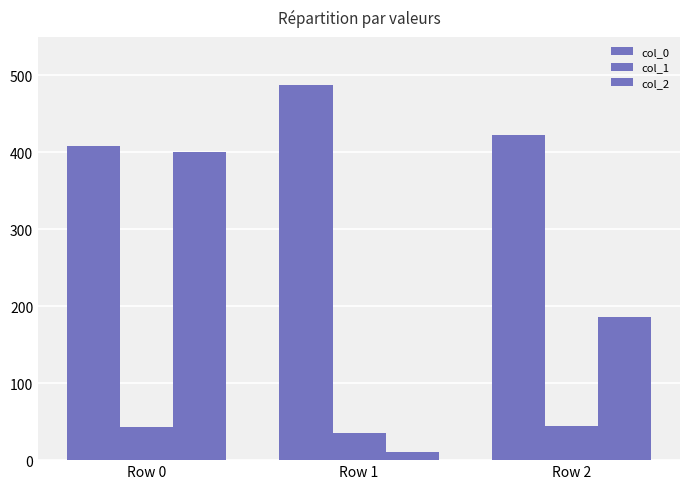

List the labels in order of col_1 value, smallest first.

Row 1, Row 0, Row 2